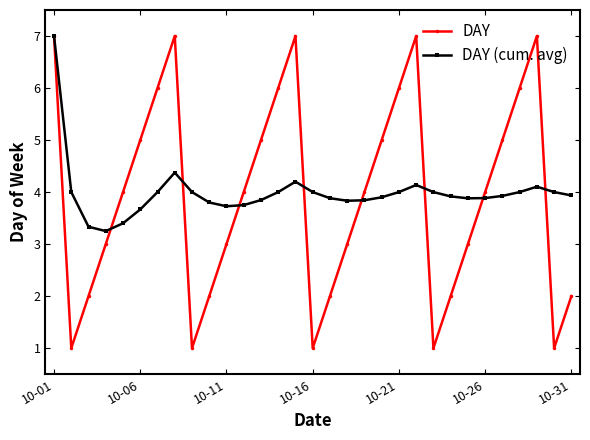

What is the minimum value shown in the chart?

1.0